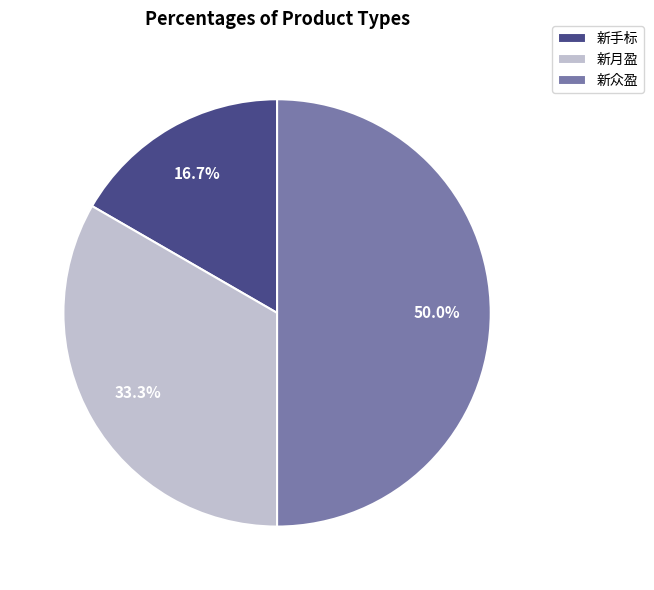

What is the largest slice in the pie chart?

新众盈